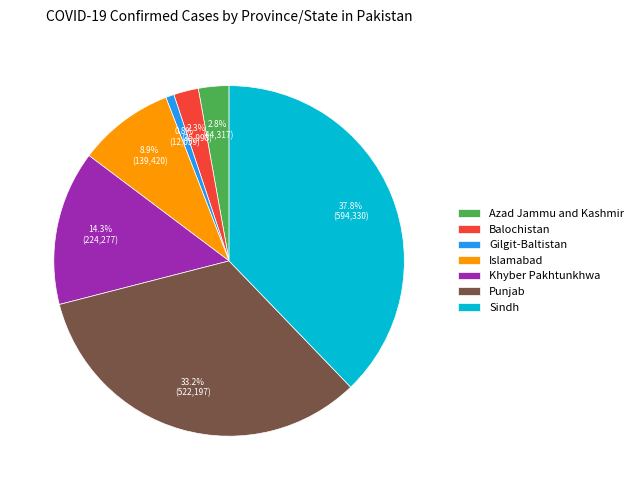

To the nearest percent, what is the combined percentage of Punjab and Balochistan?

35%